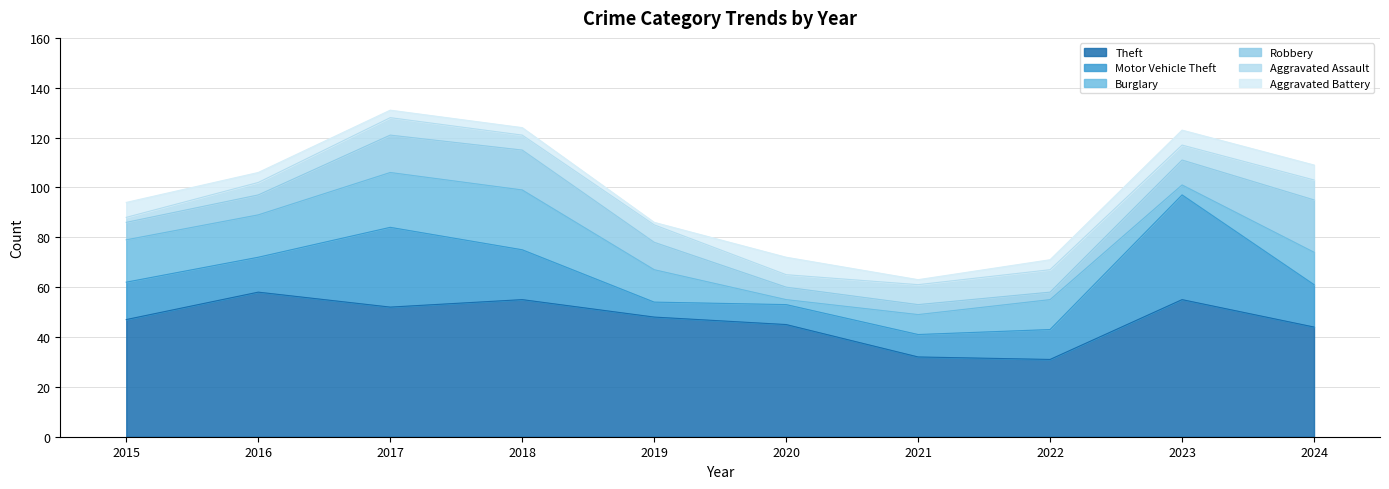

Read the Aggravated Assault value at 2017.

7